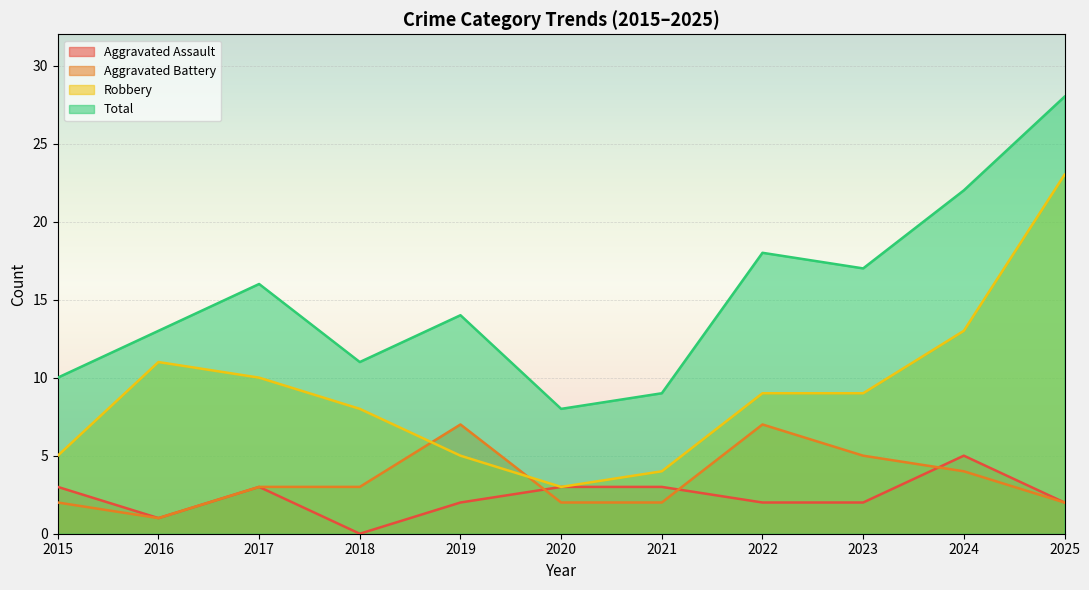

At which category is the sum across all series the highest?

2025